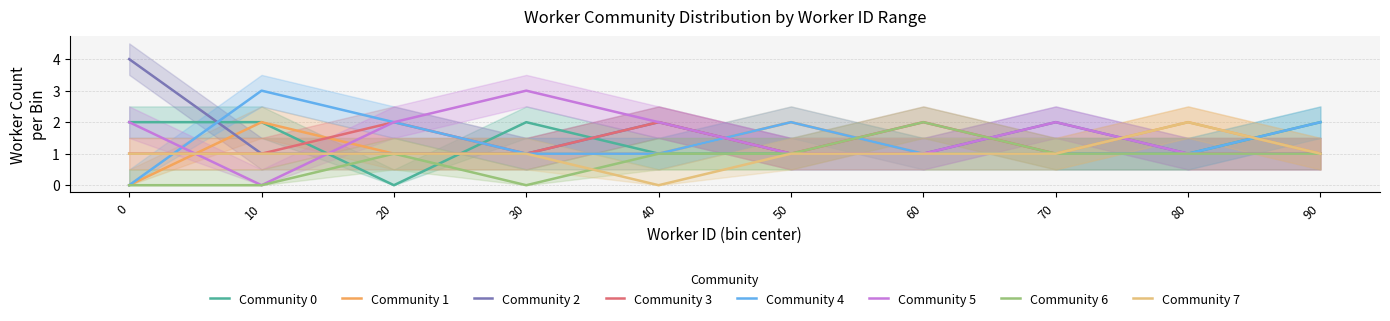

The Community 0 series shows 1 at 80. True or false?

True